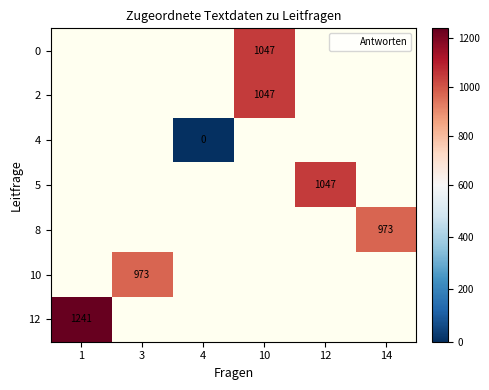

What value does the 8 series have at 14?

973.0